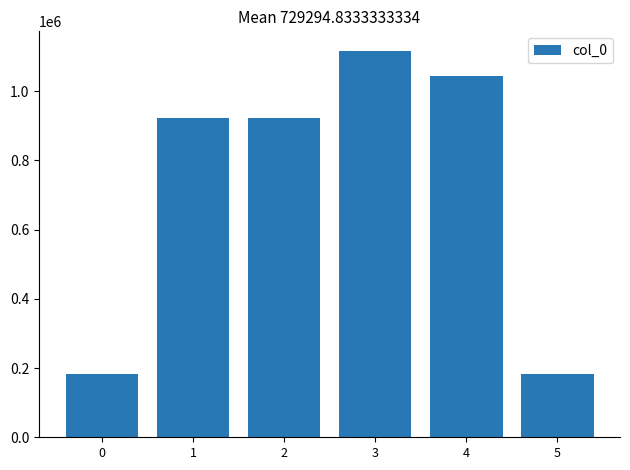

What is the maximum value shown in the chart?

1116890